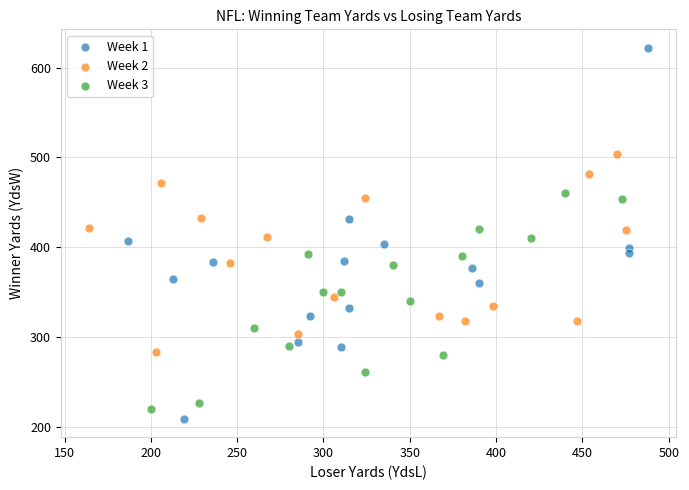

Which series contains the highest Y value?

Week 1